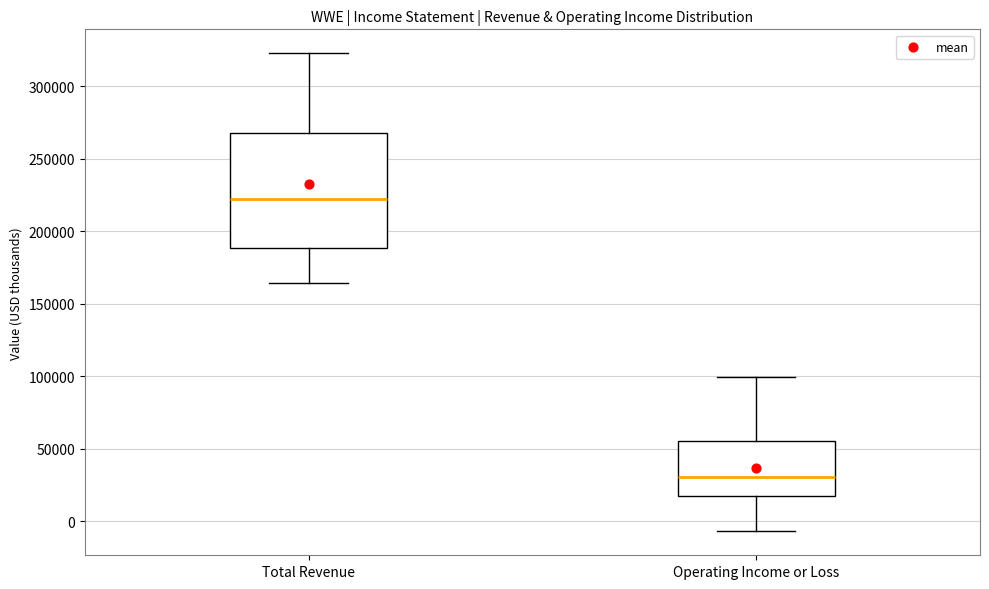

Reading left to right, read every box against the y-axis: the position of its median line, the range the box covers, and the ends of its whiskers. The values are not printed on the chart, so give them approximately, as read against the axis.

Total Revenue: median 225000, box 190000 to 270000, whiskers 165000 to 325000
Operating Income or Loss: median 30000, box 15000 to 55000, whiskers -5000 to 100000